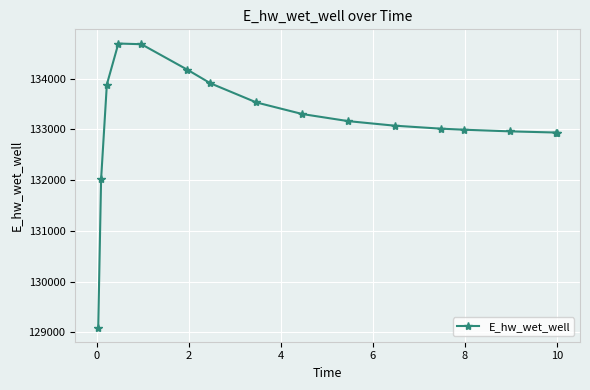

What is the sum of all values?

2130329.5